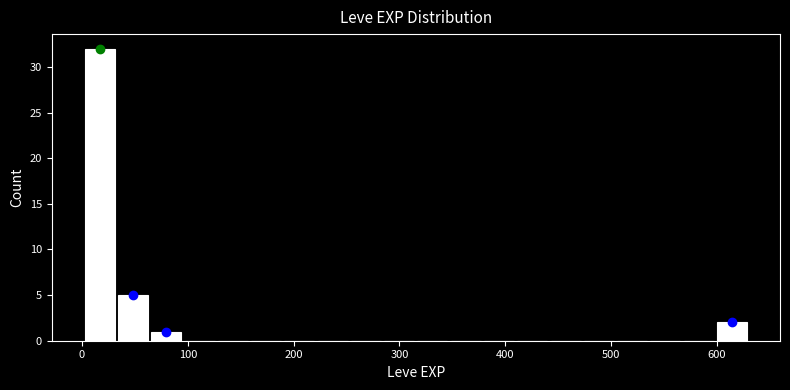

Around what value on the x-axis is the tallest bar? Give the approximate position of its centre, as read against the axis.

20